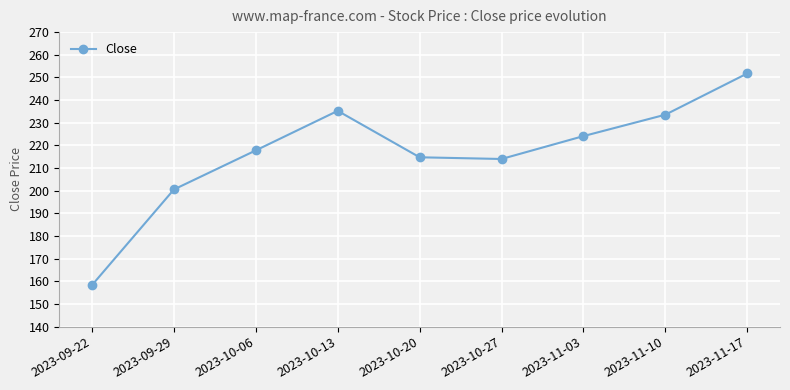

How many interior local peaks (higher than both neighbors) does the data have?

1